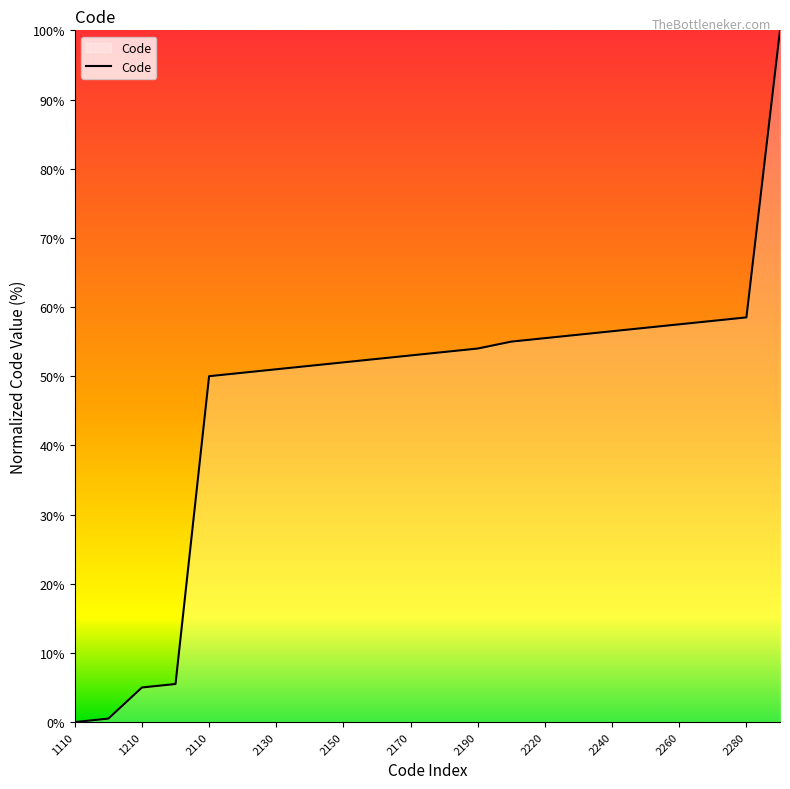

What is the difference between the second highest and minimum values?

58.5